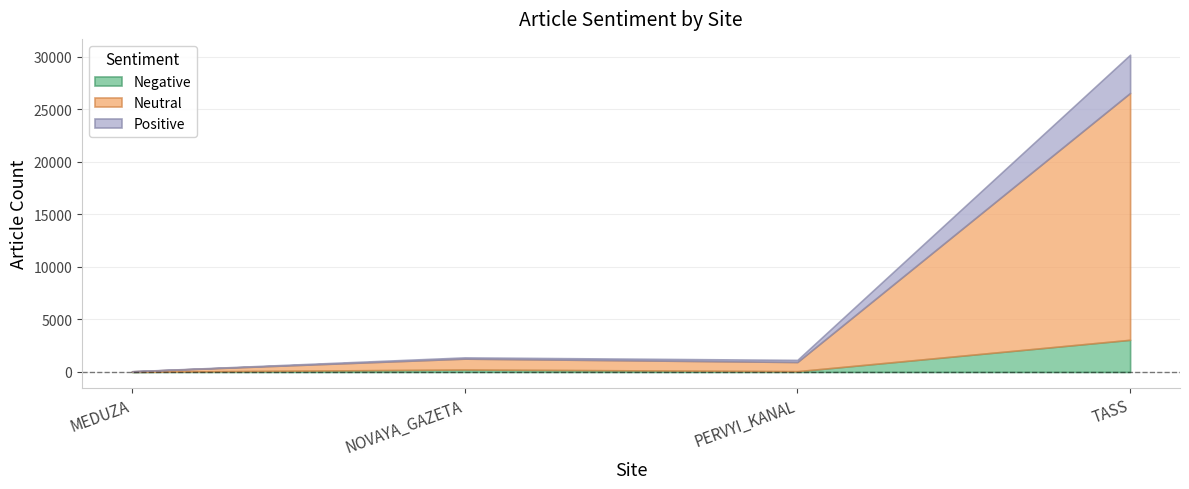

True or false: Negative and Positive intersect in this chart.

True